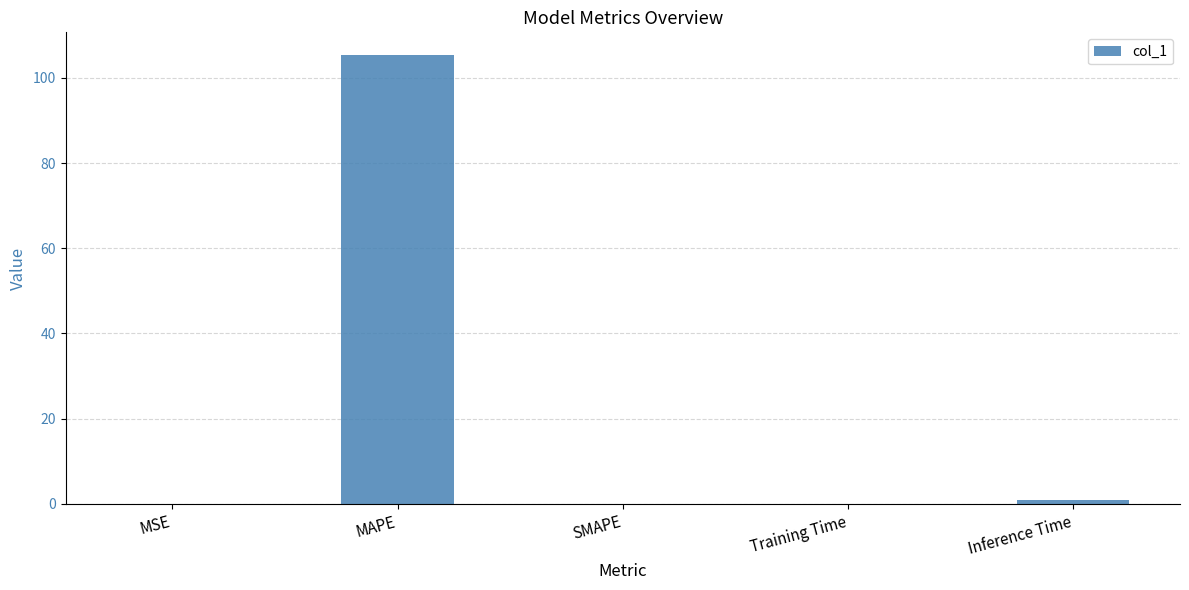

At which category does the chart reach its peak across all series?

MAPE